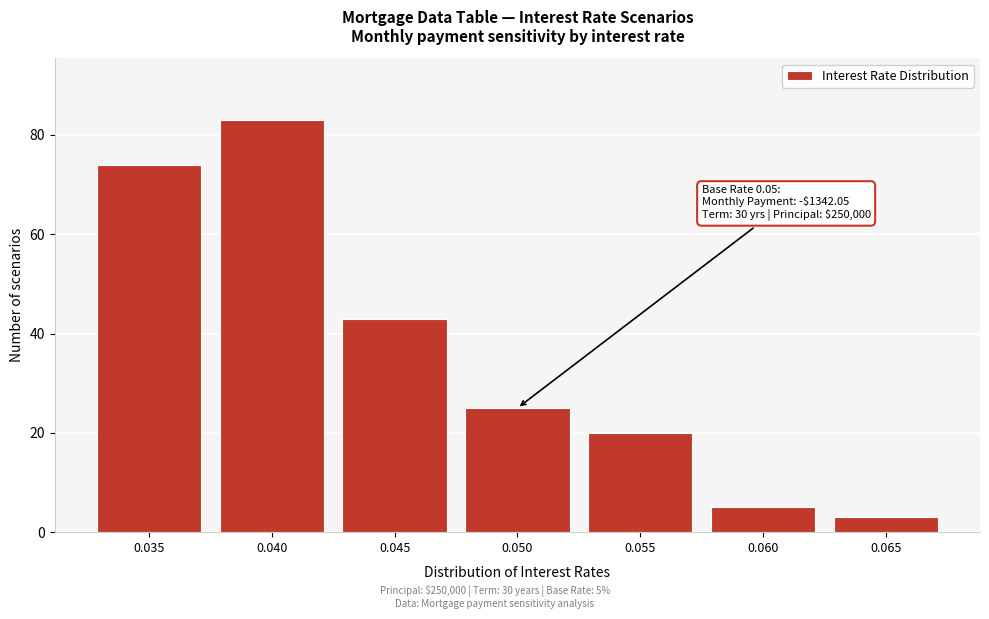

Reading left to right, transcribe all the data shown in this chart.

74	83	43	25	20	5	3